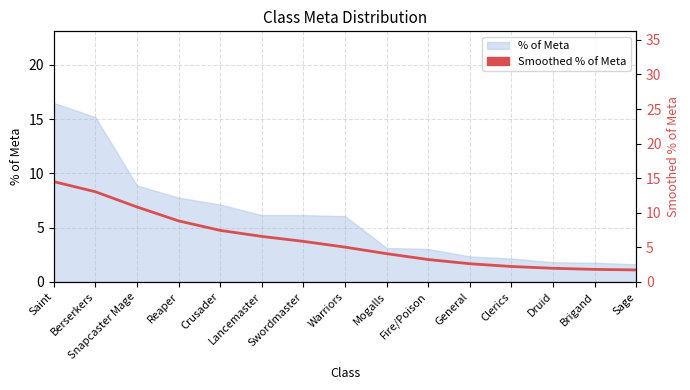

What is the ratio of the value at Snapcaster Mage to the value at Sage?

6.3